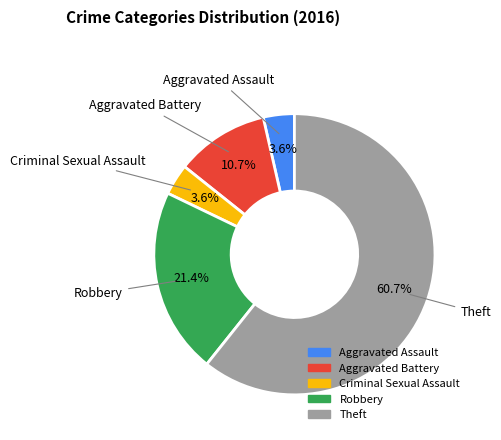

Between Aggravated Assault and Robbery, which is larger?

Robbery